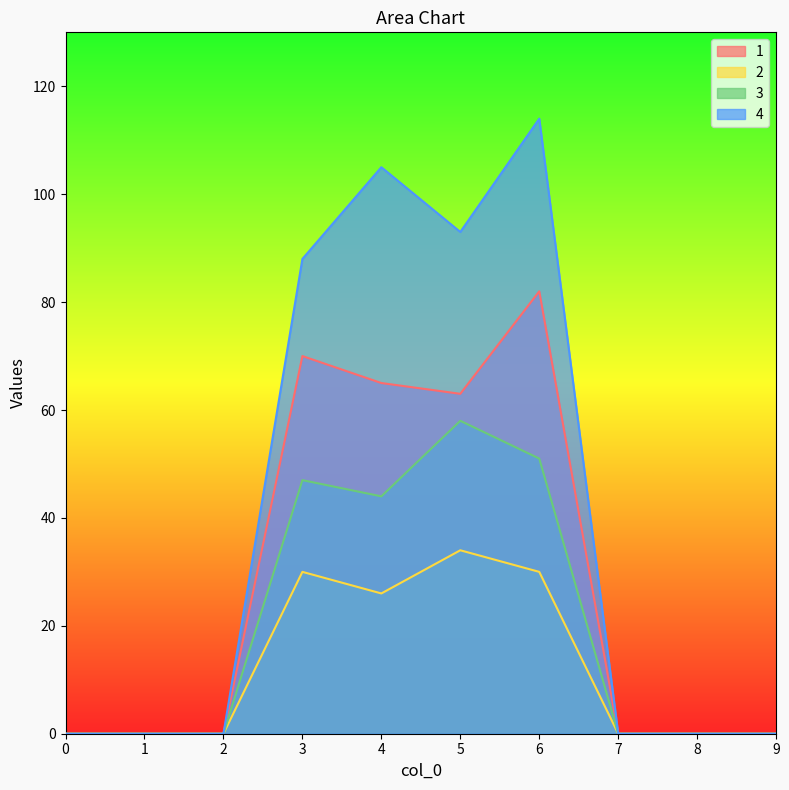

What is the approximate value of 3 at 6?

51